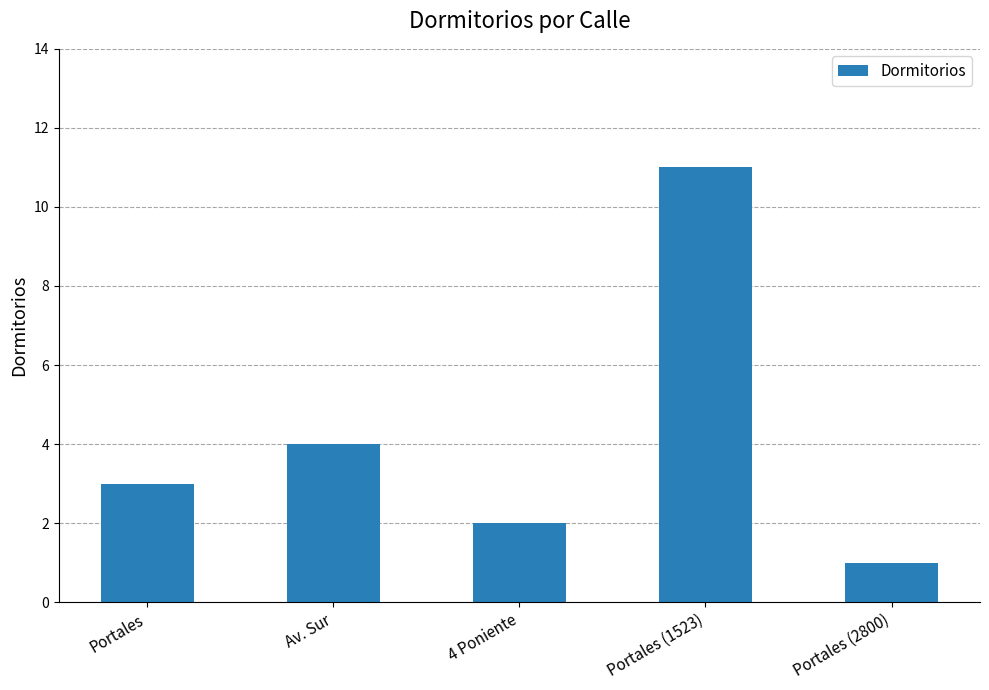

What is the value of the 1st bar from the left?

3